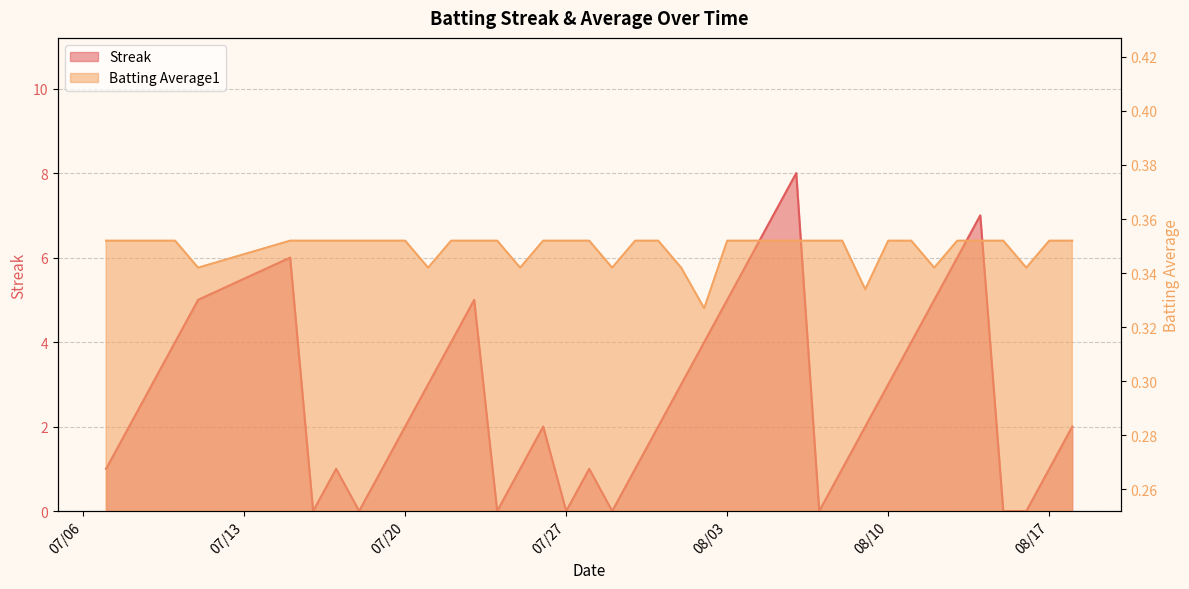

Which series changed the most between 2010-07-09 and 2010-07-29?

Streak